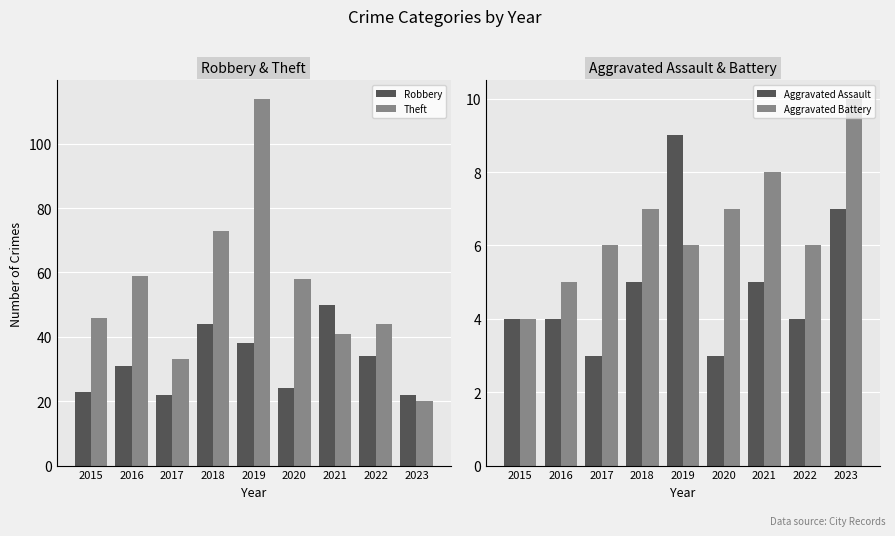

What is the lowest value of the Robbery series?

22